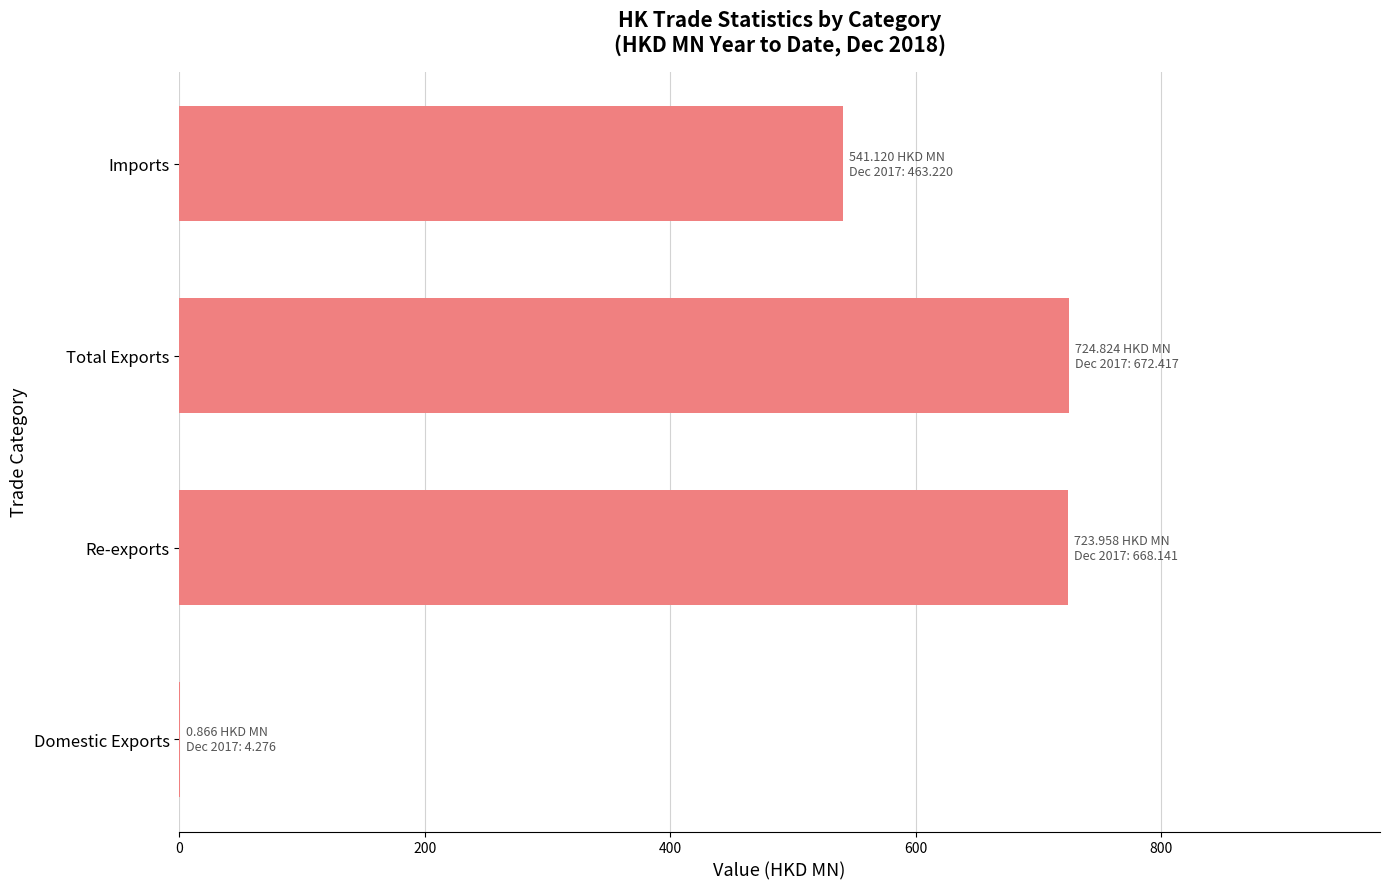

Where is the data nearest to the value 362?

Imports